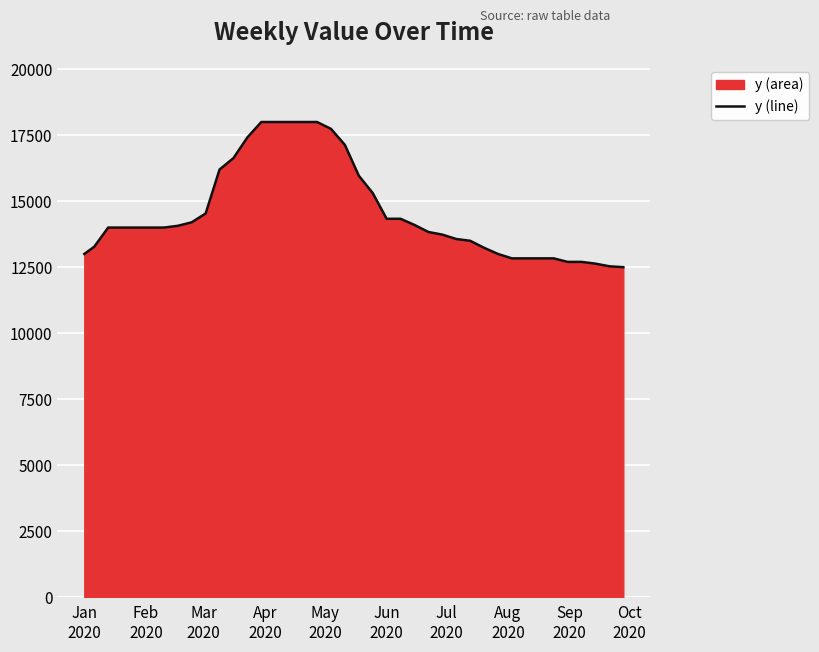

What is the minimum value shown in the chart?

12500.0